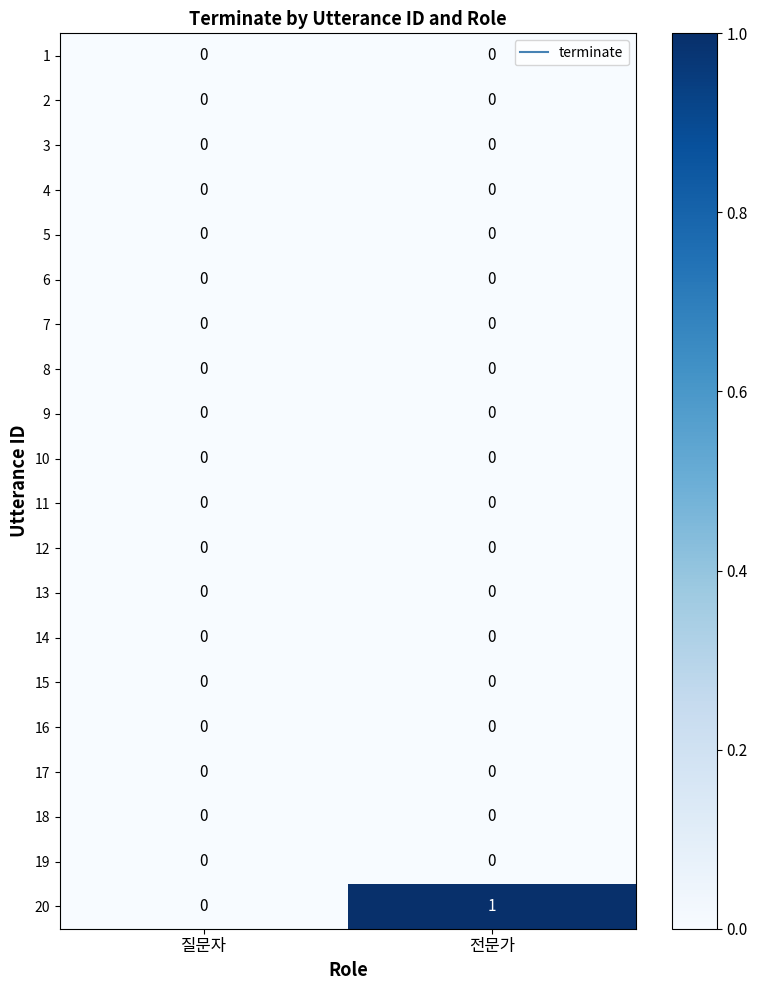

Which series has the largest total across all categories?

20